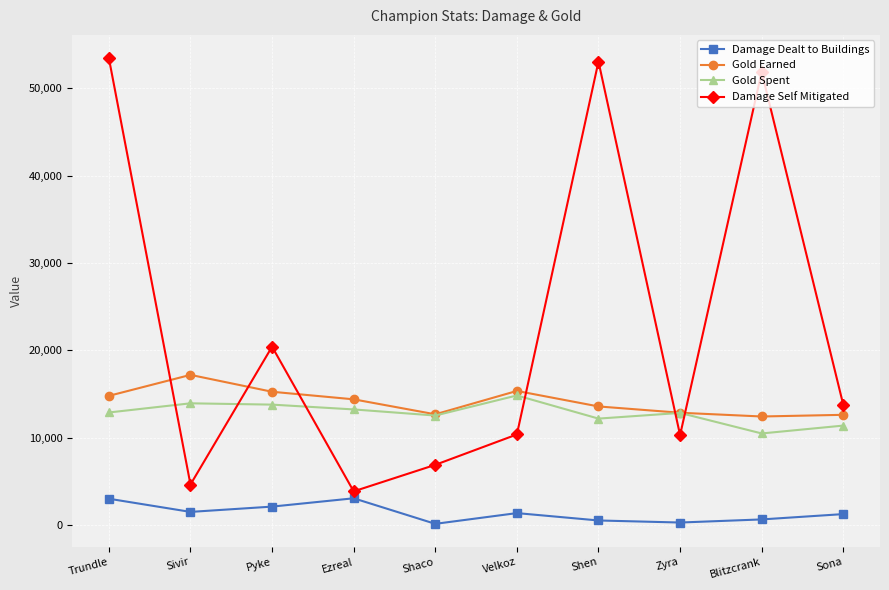

In Damage Self Mitigated, how many points are higher than both neighbors (excluding endpoints)?

3